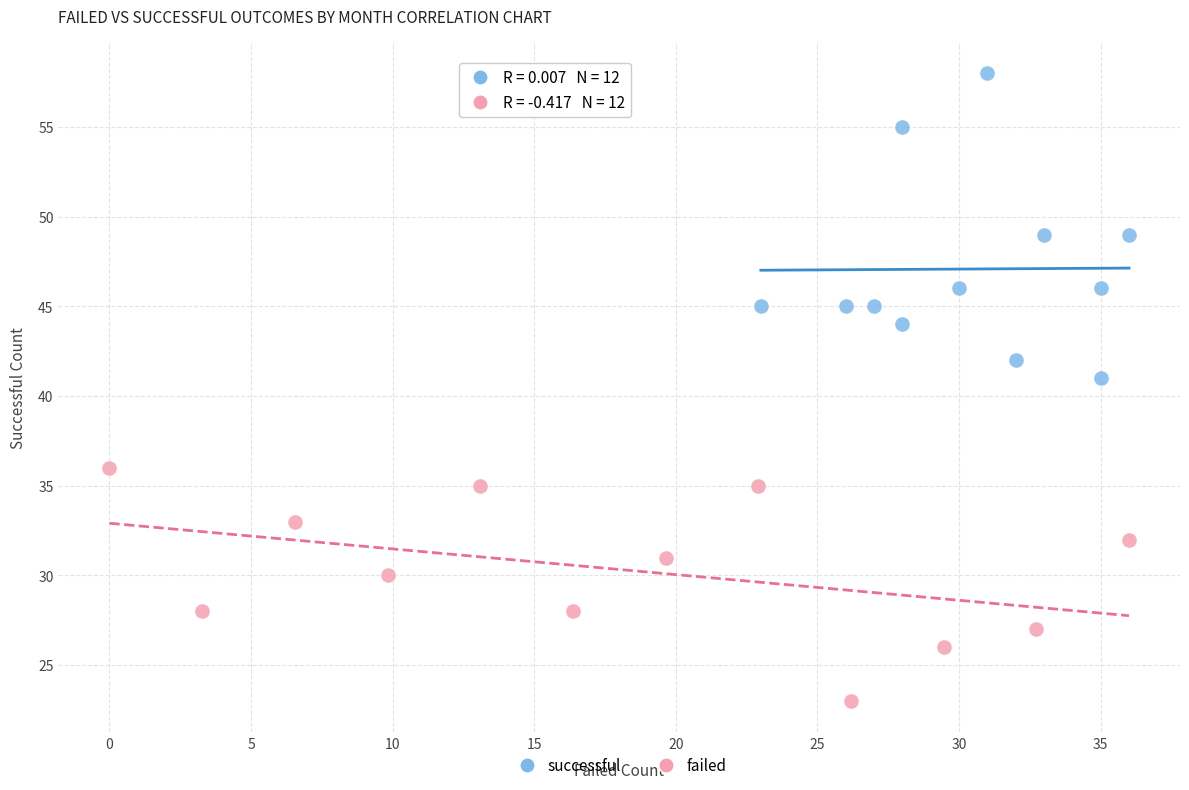

Which series contains the highest Y value?

successful